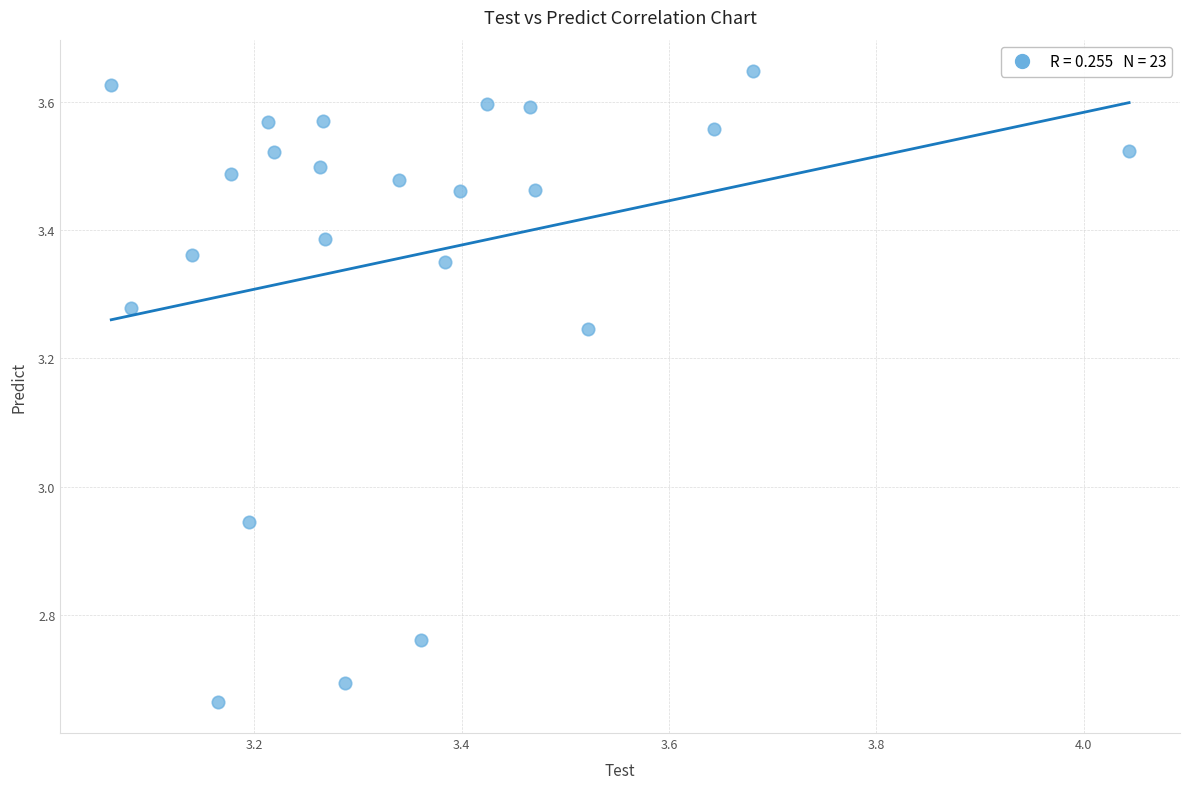

What is the range of X values (max minus min)?

1.0